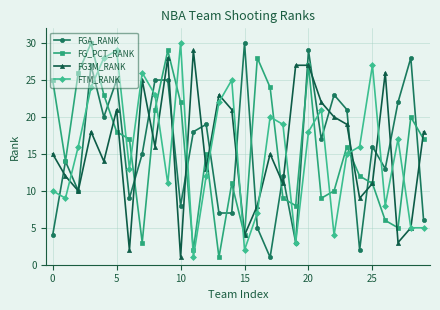

What are all the series names shown in the legend?

FGA_RANK, FG_PCT_RANK, FG3M_RANK, FTM_RANK